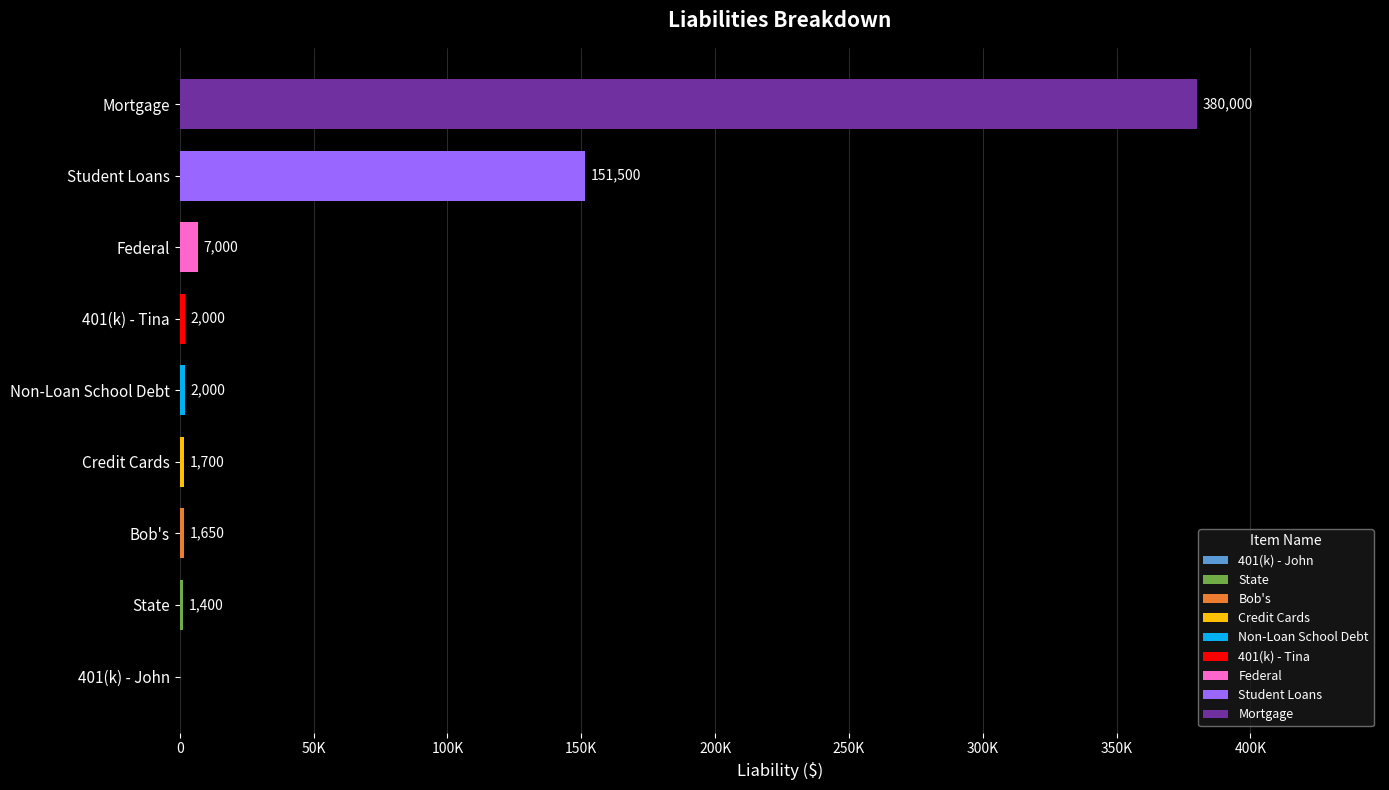

Which label corresponds to the smallest value in the chart?

401(k) - John